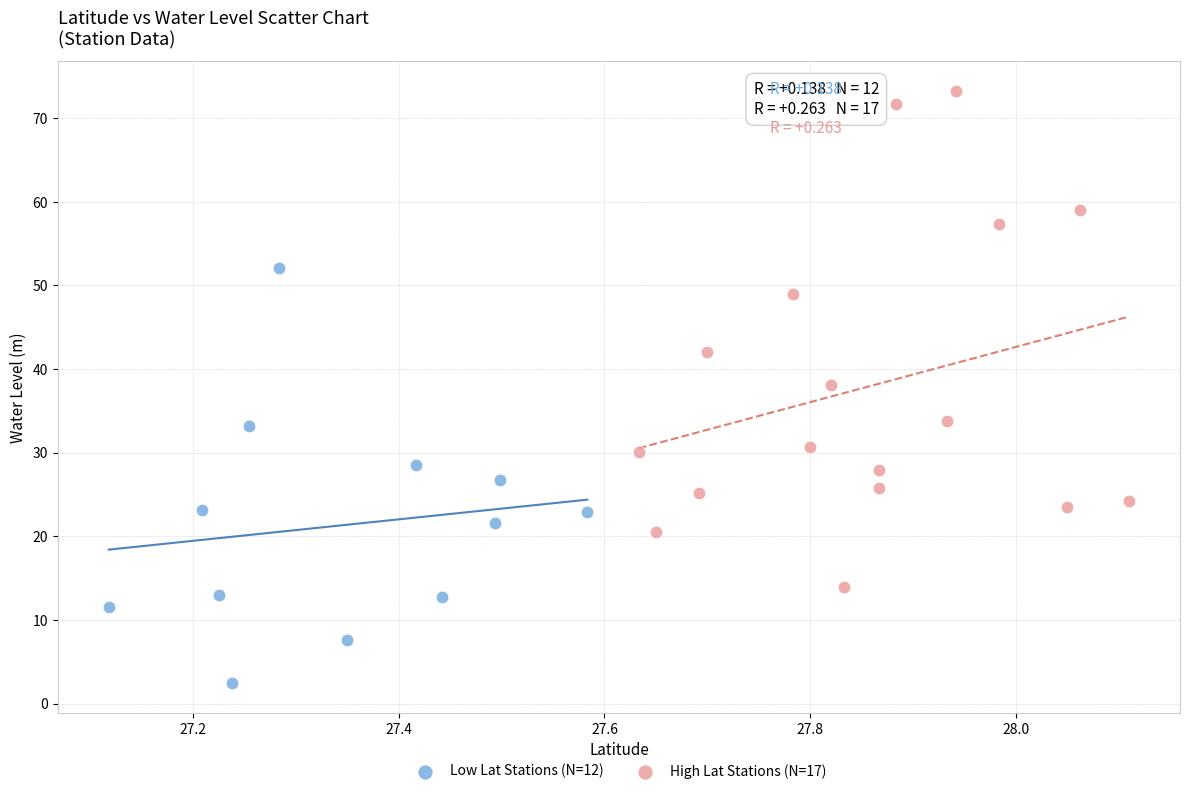

Which series contains the highest Y value?

High Lat Stations (N=17)